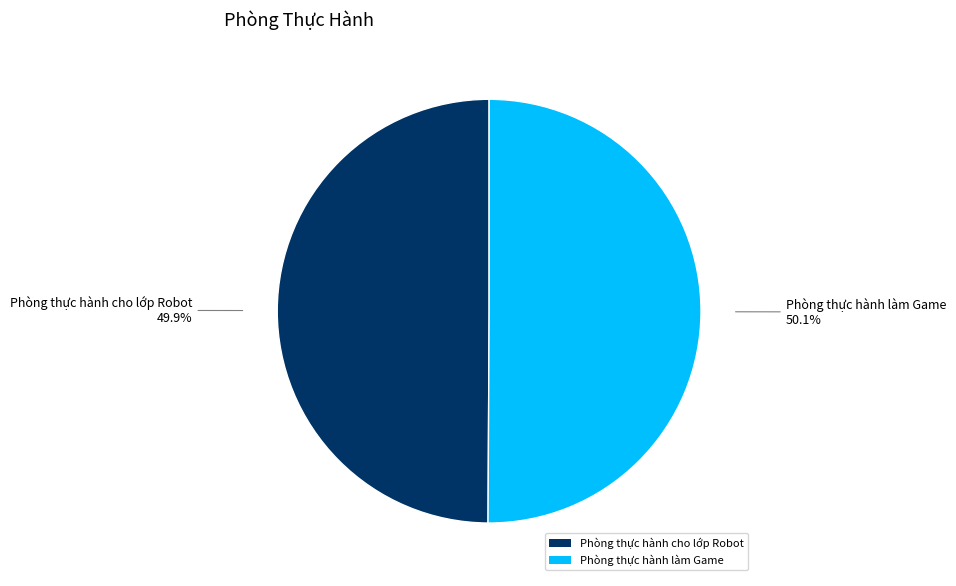

To the nearest percent, what is the combined percentage of Phòng thực hành làm Game and Phòng thực hành cho lớp Robot?

100%